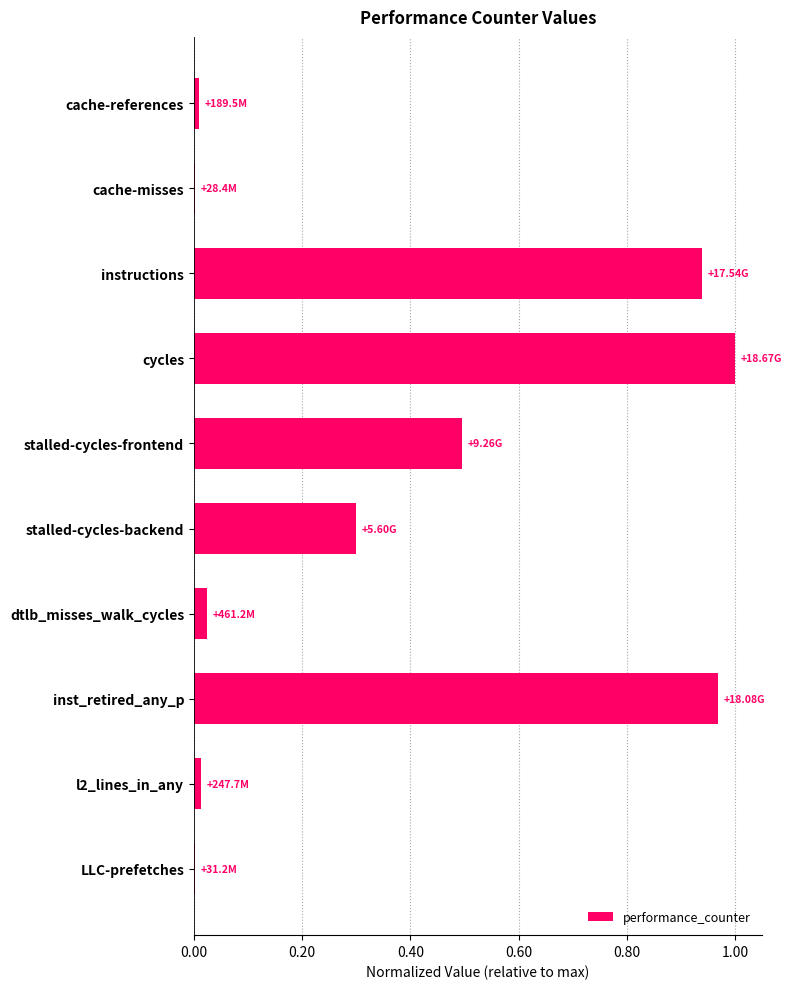

Between stalled-cycles-frontend and inst_retired_any_p, which is larger?

inst_retired_any_p